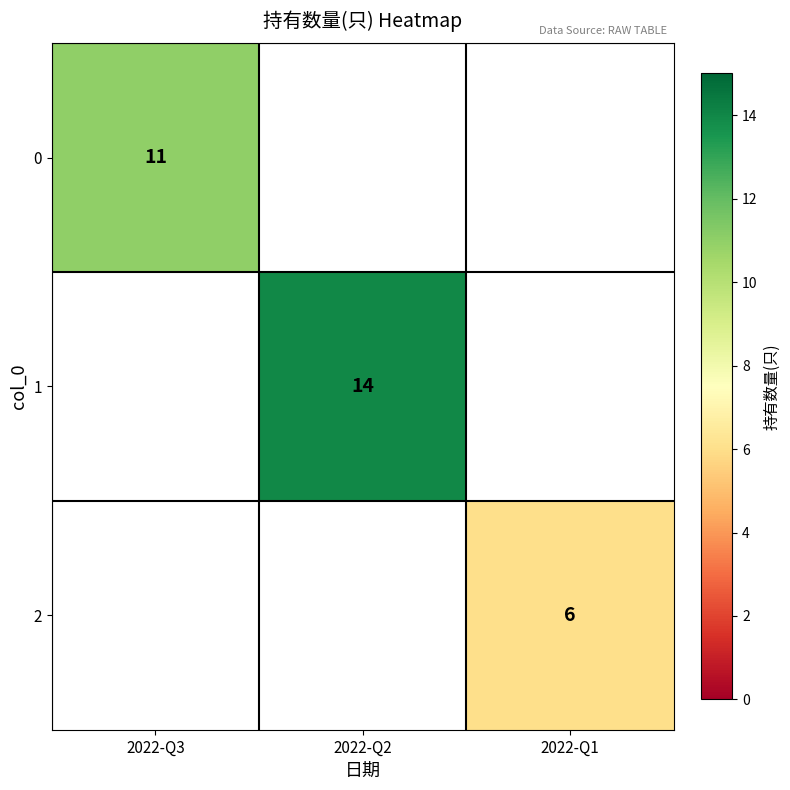

True or false: 0 has a value of 19 at 2022-Q3.

False